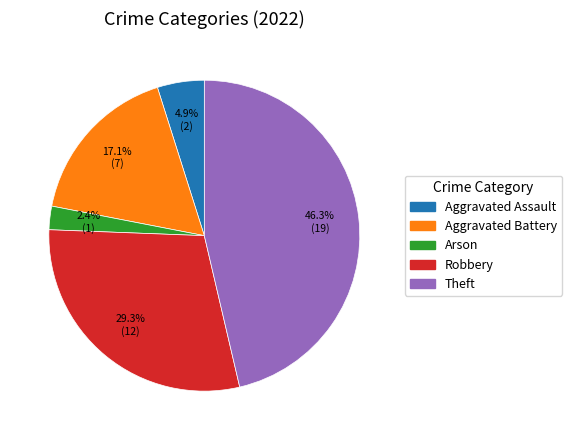

To the nearest percent, what portion does Arson represent?

2%